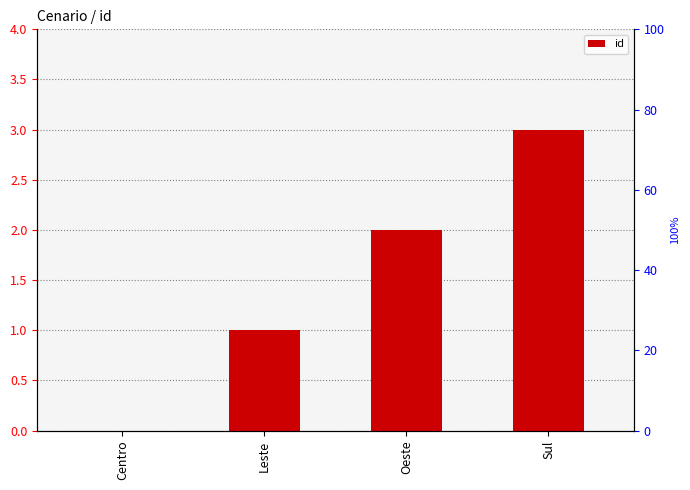

Where is the data nearest to the value 1?

Leste